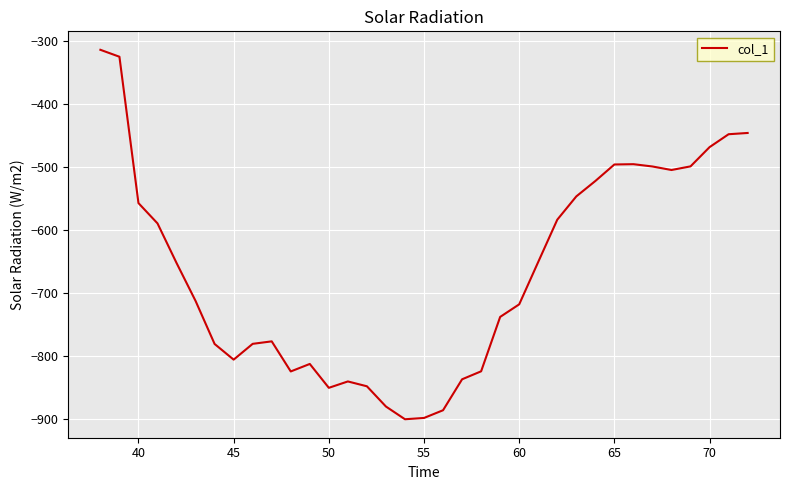

What is the minimum value shown in the chart?

-901.1